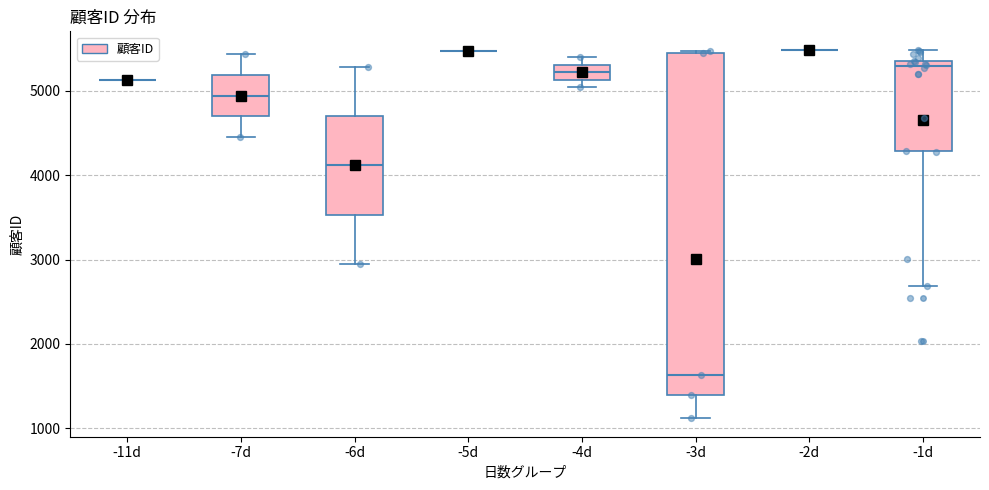

Which box is the tallest, from its lower edge to its upper edge?

-3d